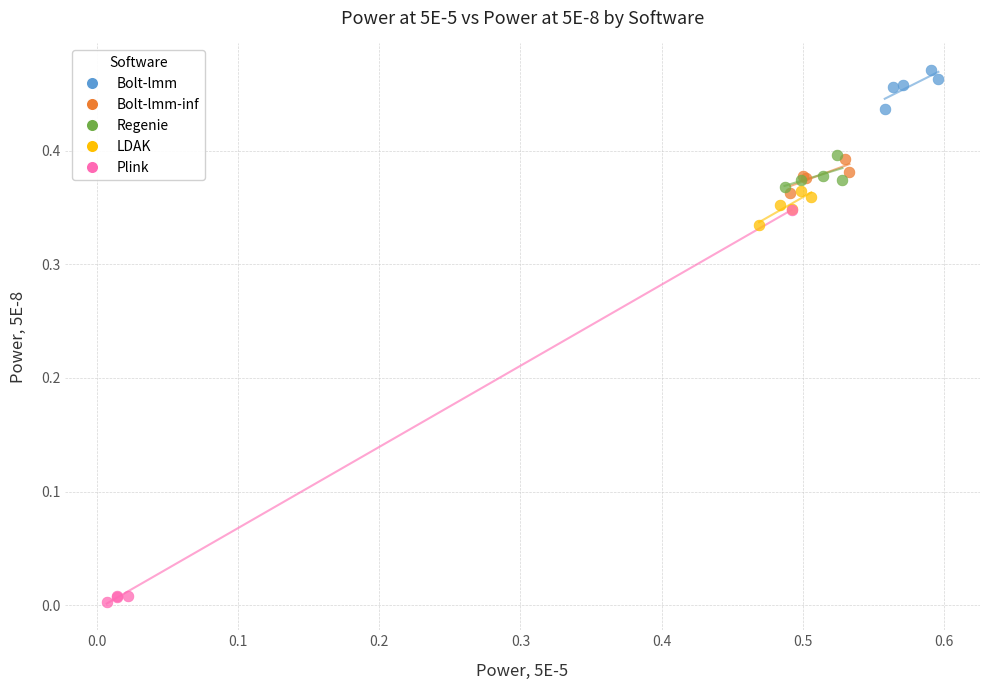

Which series reaches the minimum Y coordinate?

Plink